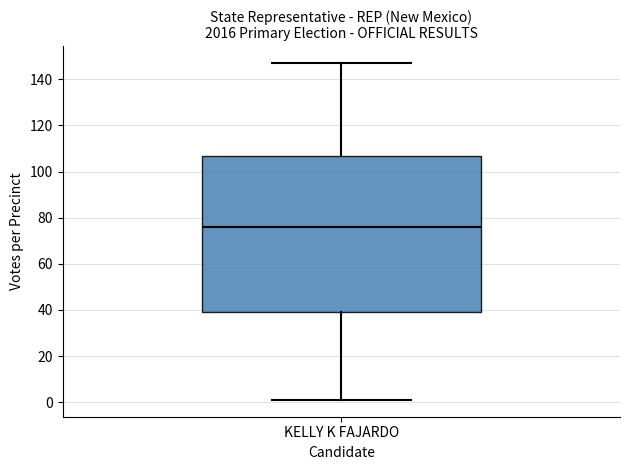

Transcribe this box plot: give where the median line is, the range the box spans, and where the two whiskers end, as read against the y-axis. The values are not printed on the chart, so give them approximately, as read against the axis.

median 76, box 40 to 106, whiskers 2 to 148